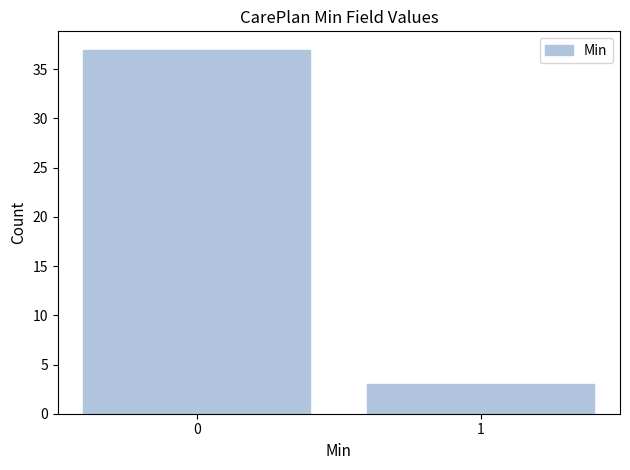

Reading left to right, list all the values displayed in this chart.

0=37	1=3